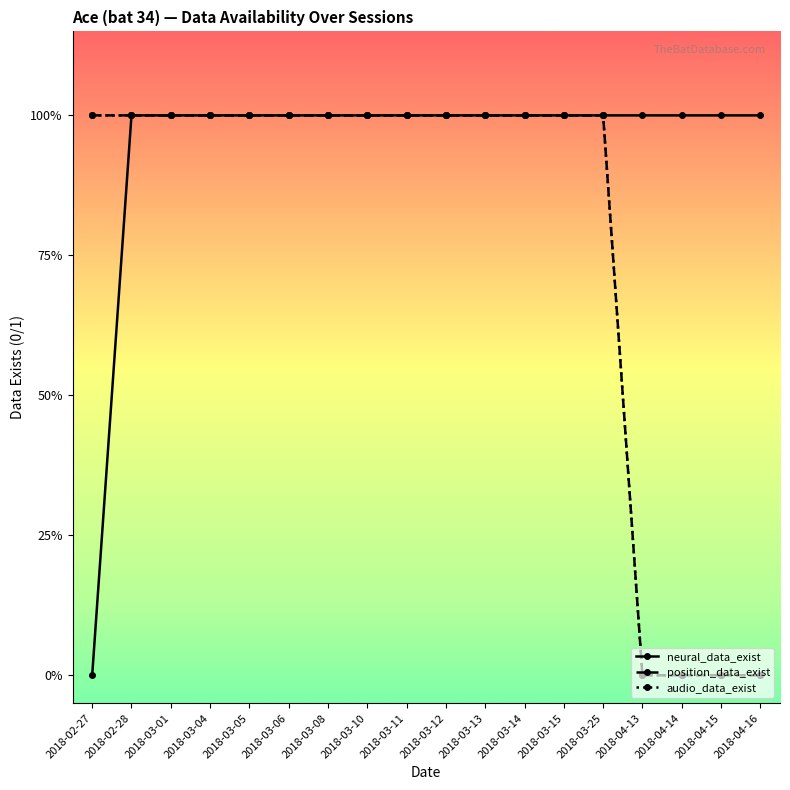

Which series has the largest total across all categories?

neural_data_exist